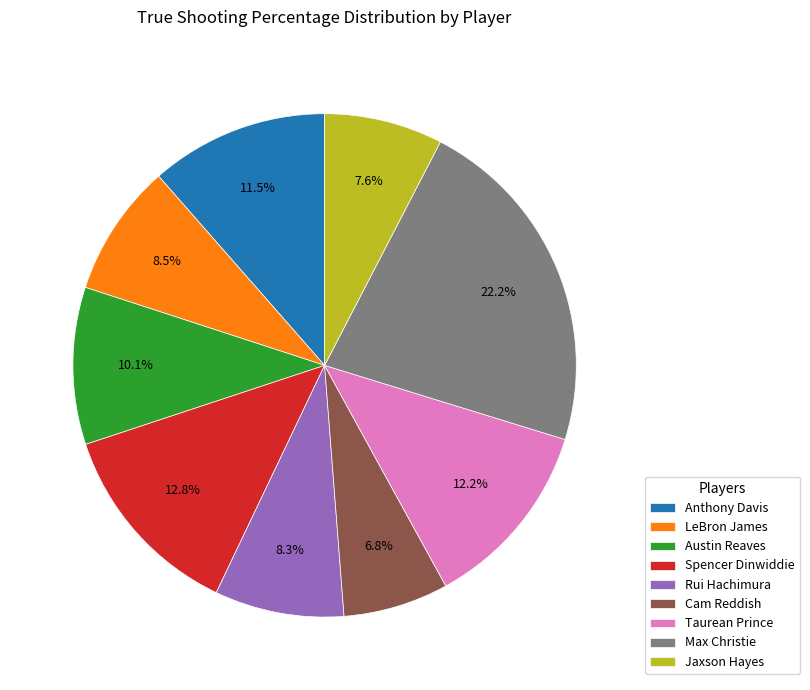

To the nearest percent, what is the difference between the largest and smallest slice percentages?

15%